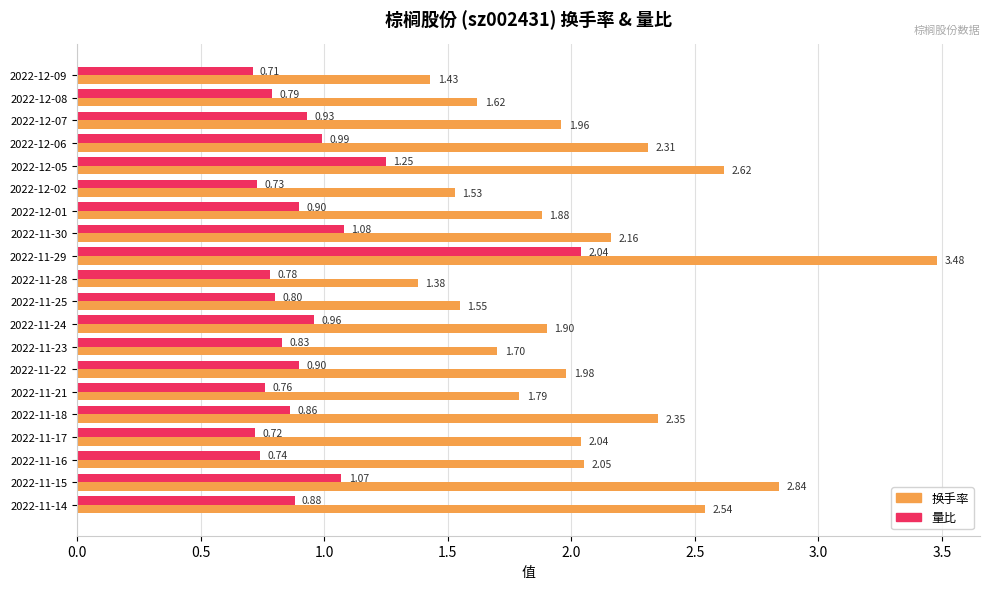

Which series changed the most between 2022-11-22 and 2022-11-14?

换手率